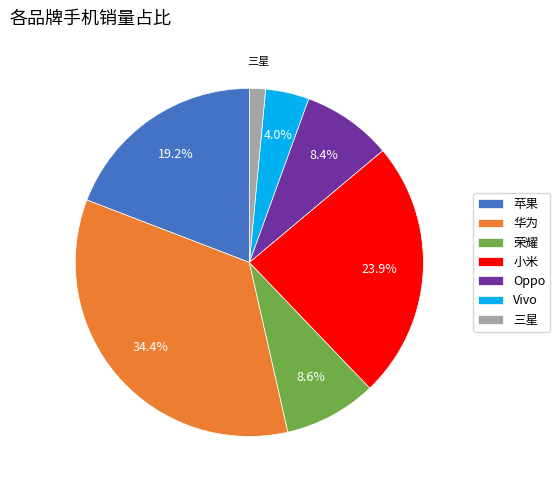

The 苹果 slice represents 30% of the pie. True or false?

False